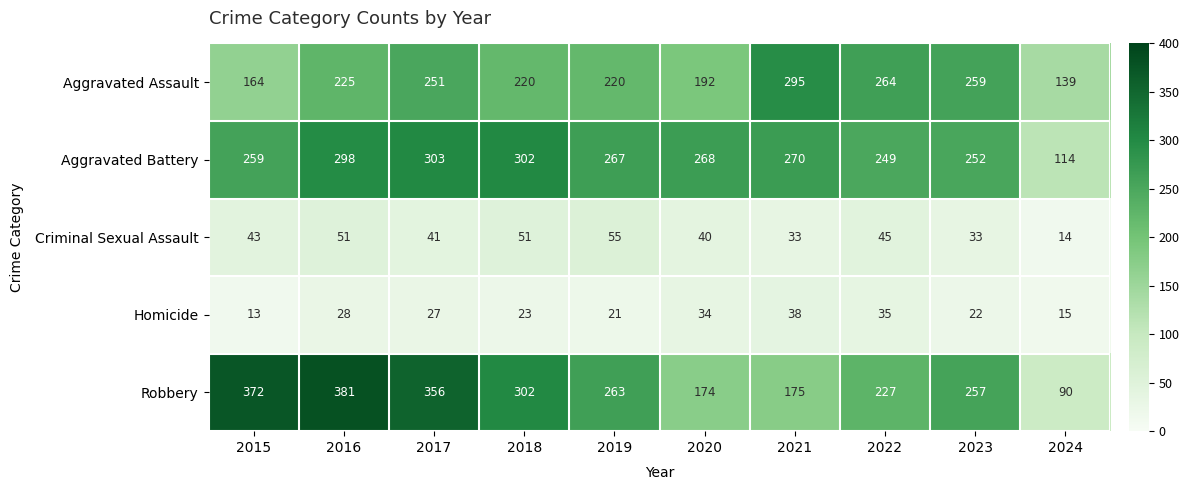

True or false: Aggravated Assault has a value of 251 at 2017.

True